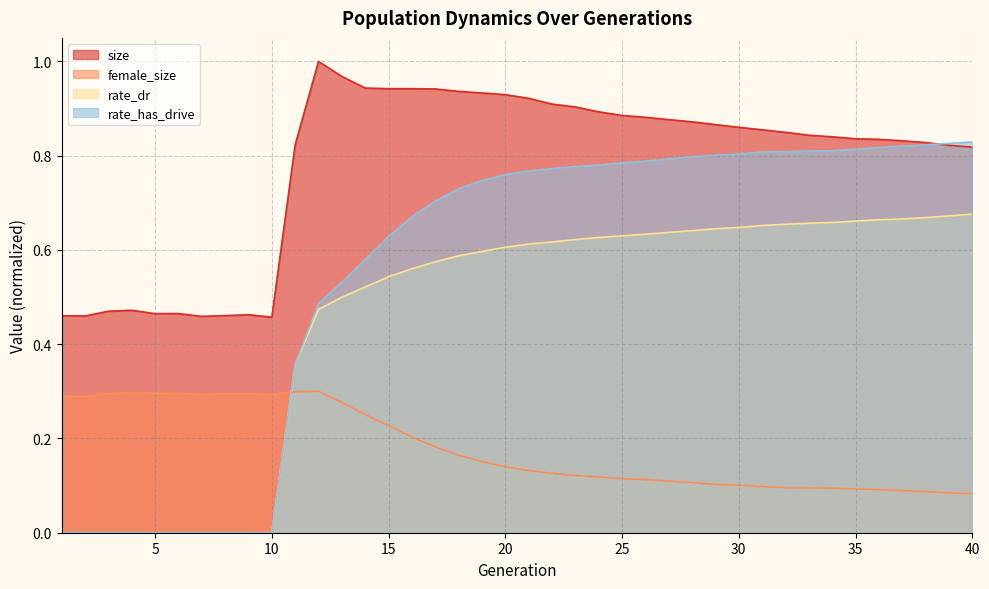

True or false: size and rate_dr cross at least once.

False